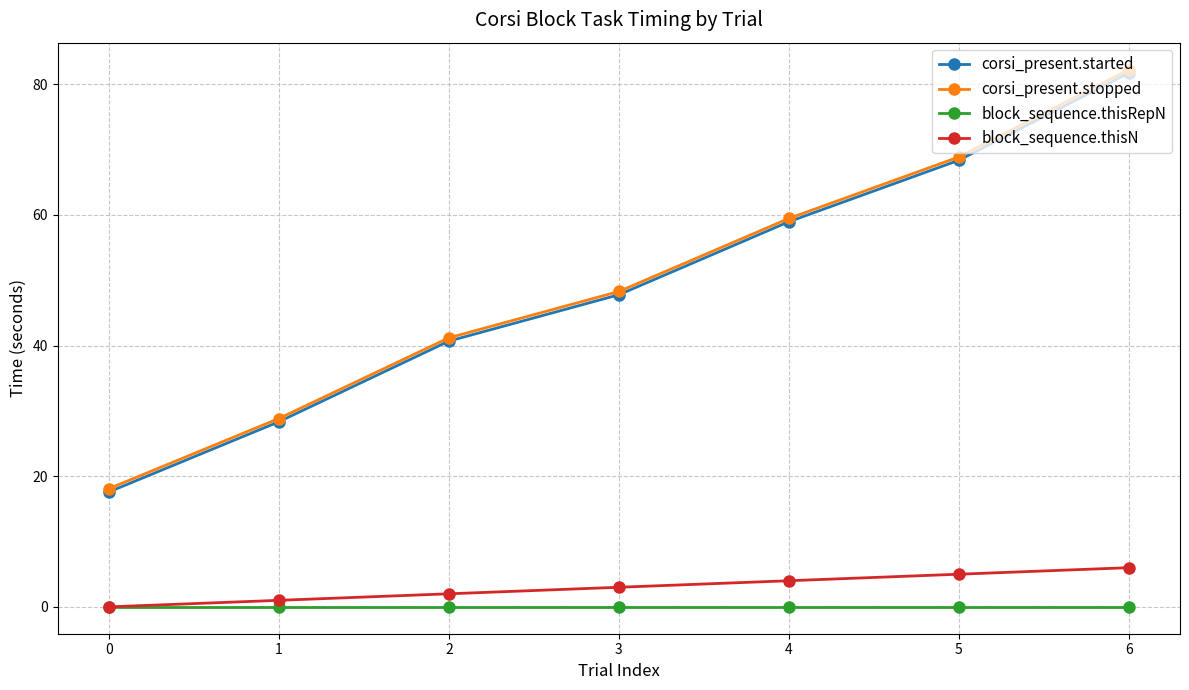

How many values in block_sequence.thisN are above zero?

6